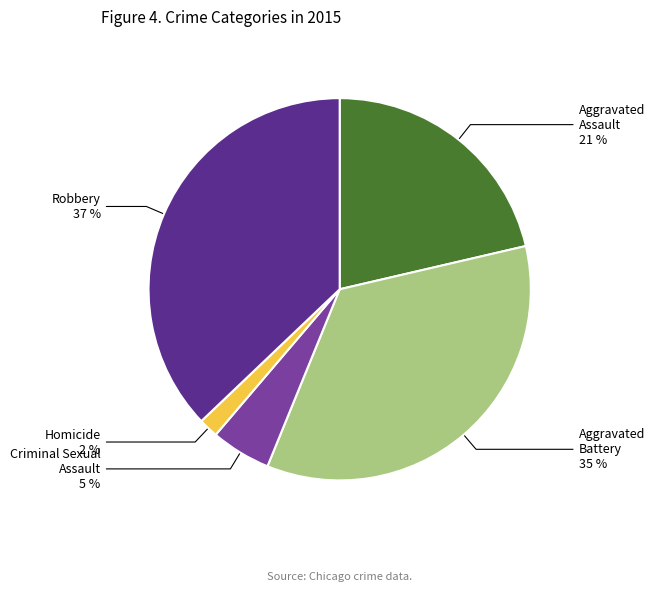

To the nearest percent, what is the average slice percentage?

20%